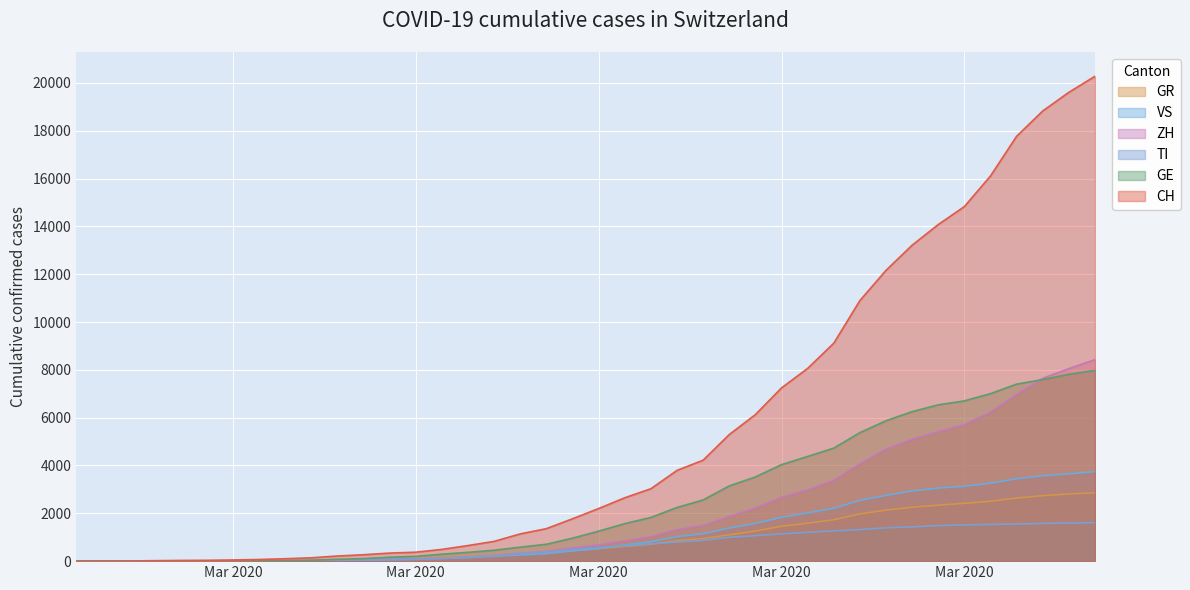

Which series changed the most between 2020-03-17 and 2020-03-30?

CH